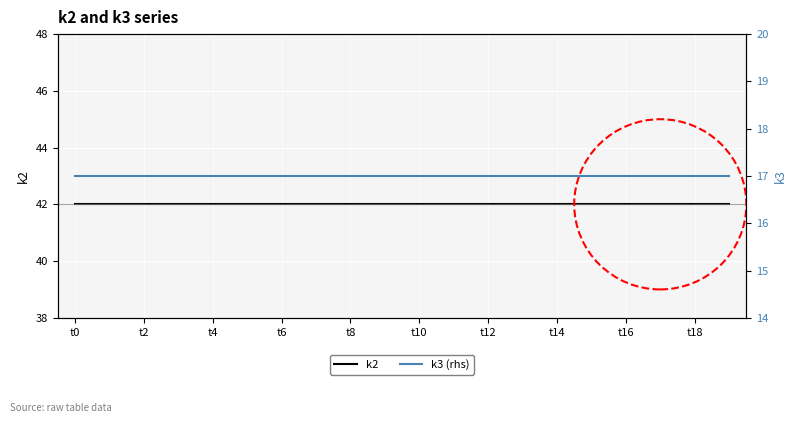

Which series has the largest total across all categories?

k2